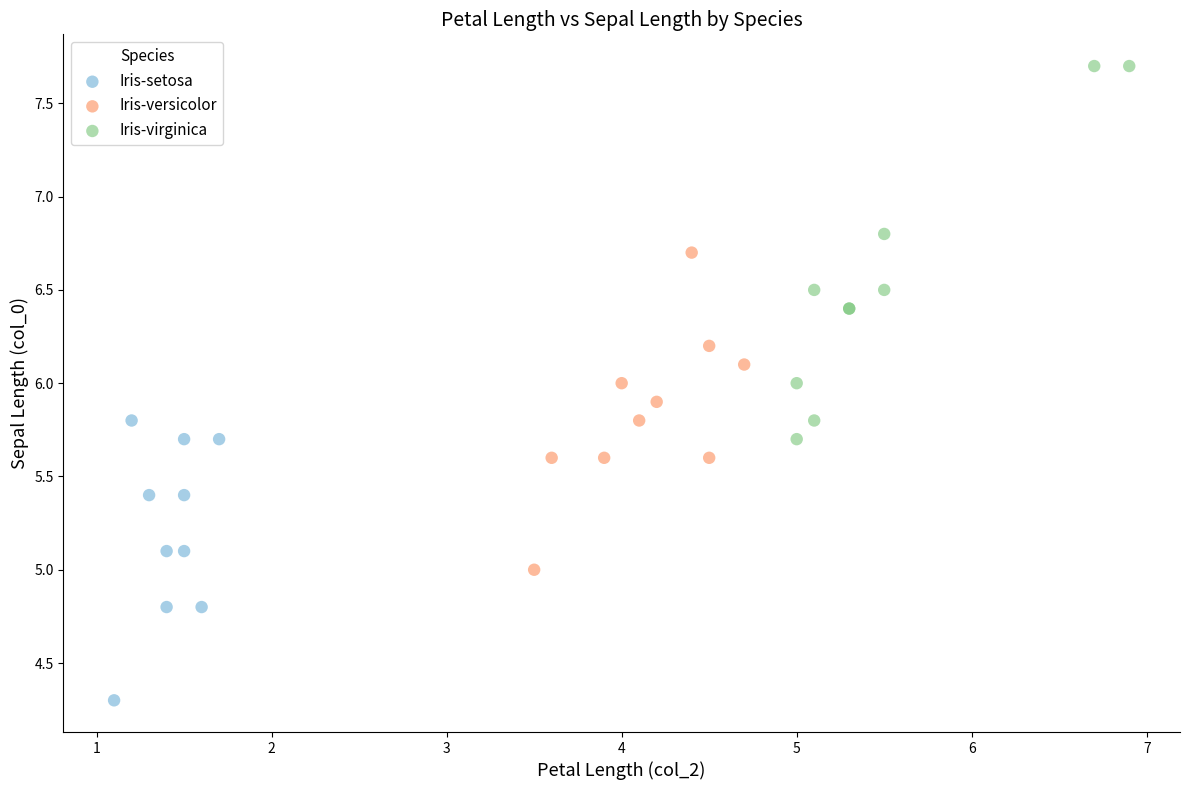

Which series reaches the maximum Y coordinate?

Iris-virginica